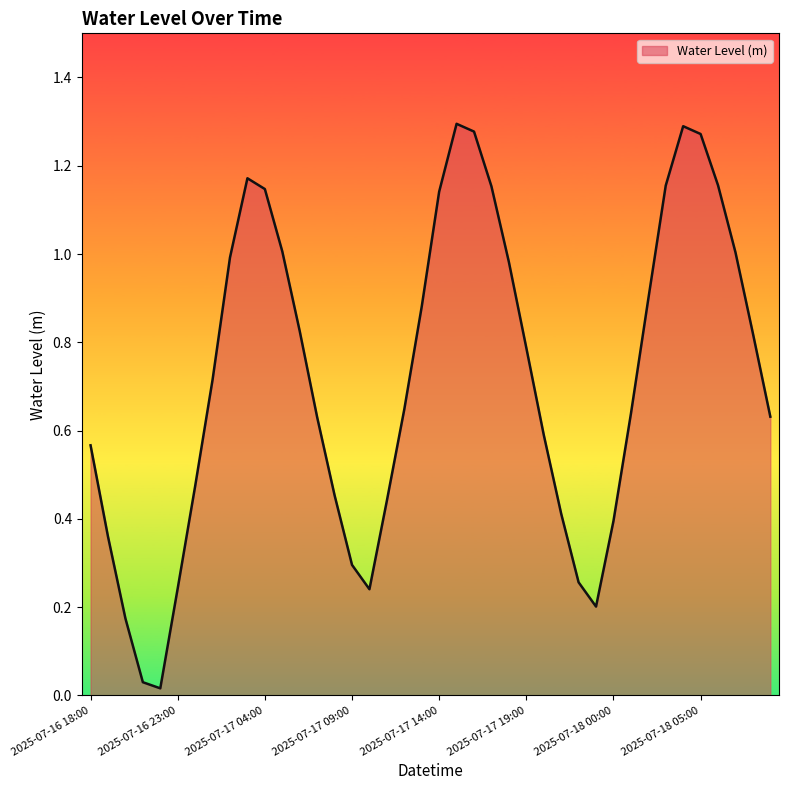

Which label corresponds to the smallest value in the chart?

2025-07-16 22:00